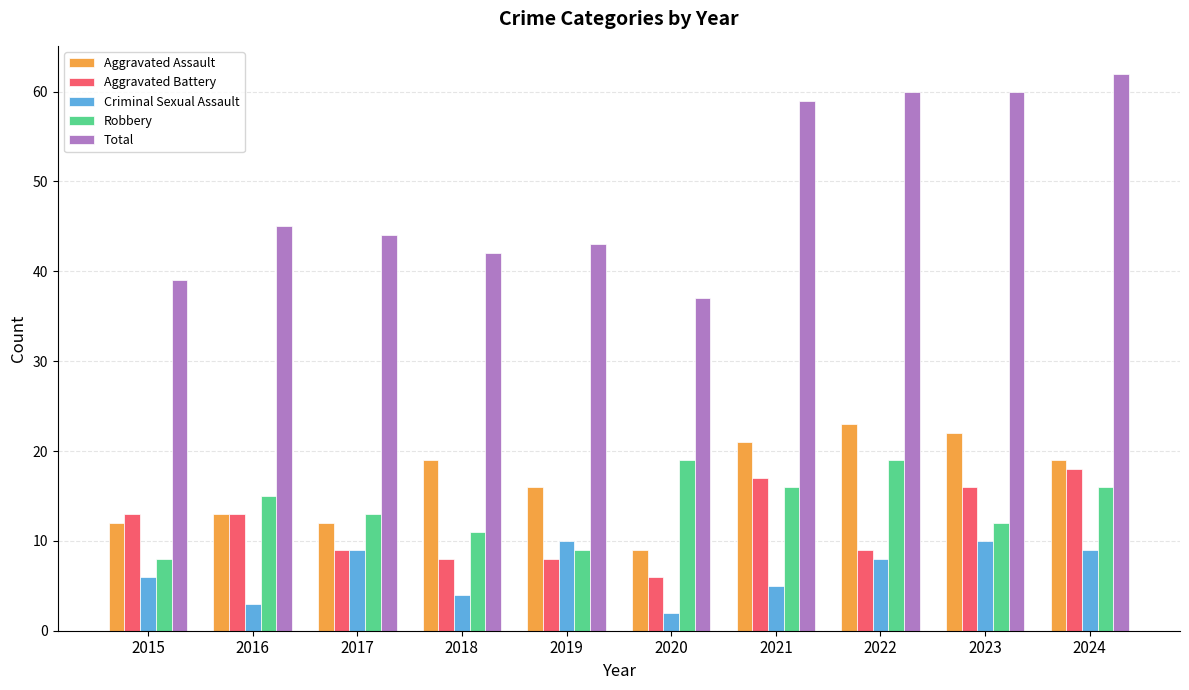

True or false: Total has a value of 45 at 2016.

True